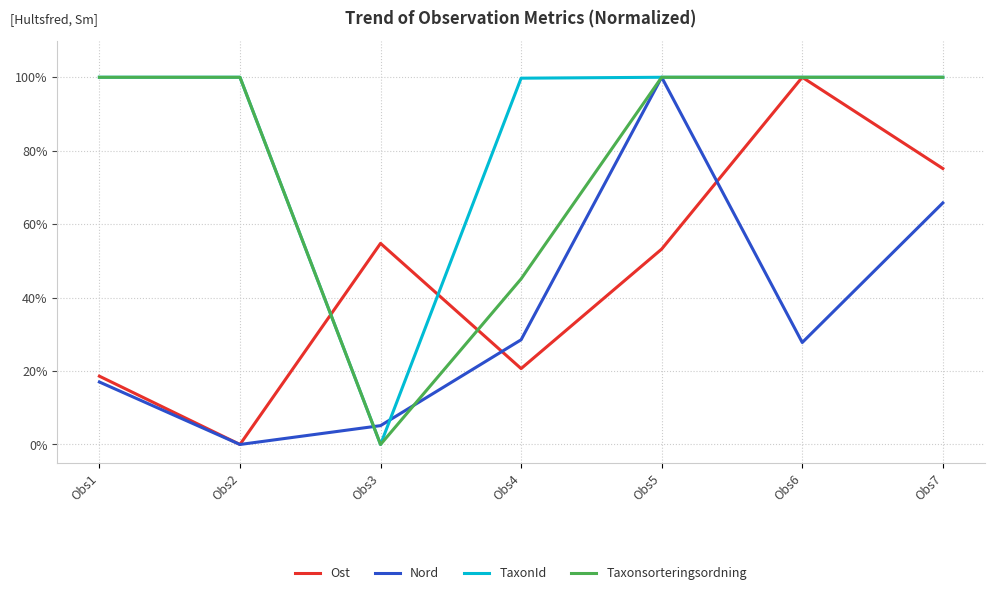

Which series has the largest total across all categories?

TaxonId